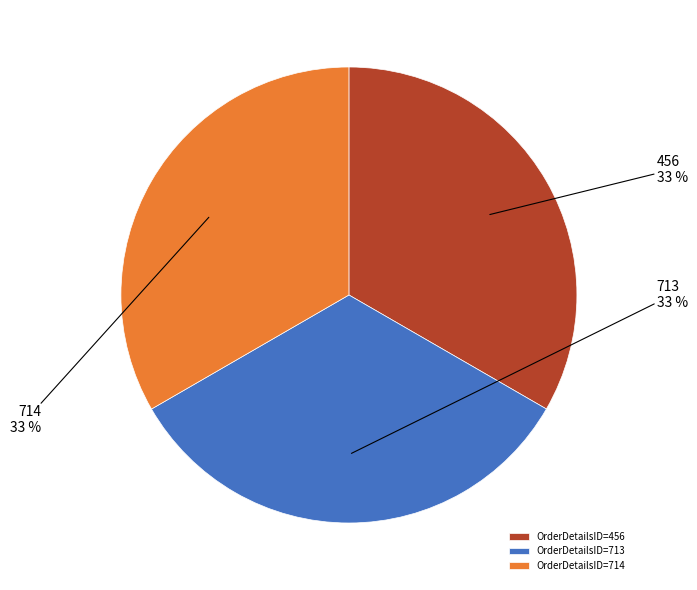

Count the number of slices in the pie.

3